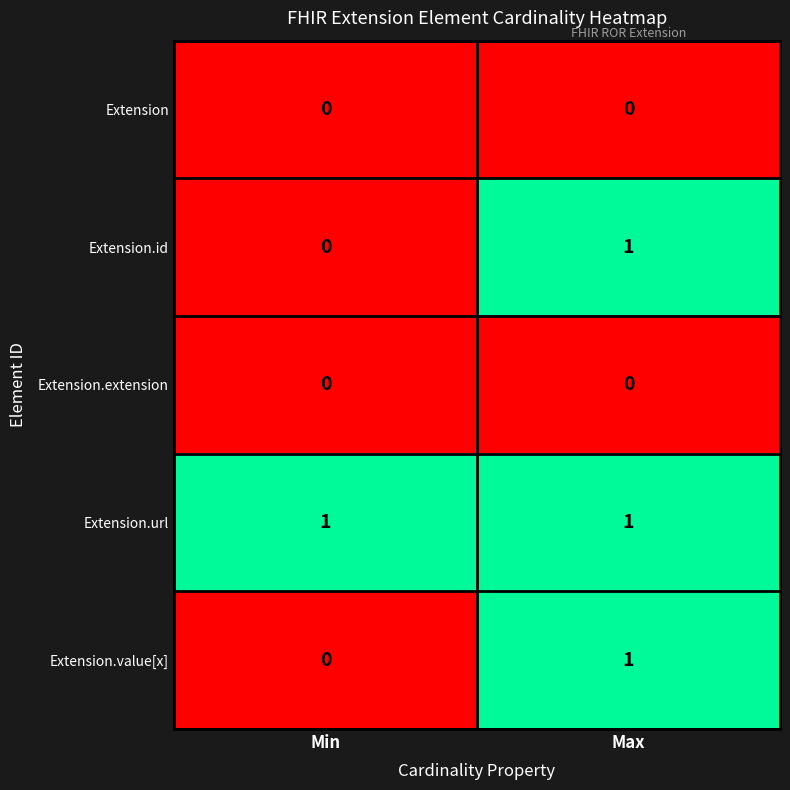

At which category is the sum across all series the highest?

Max